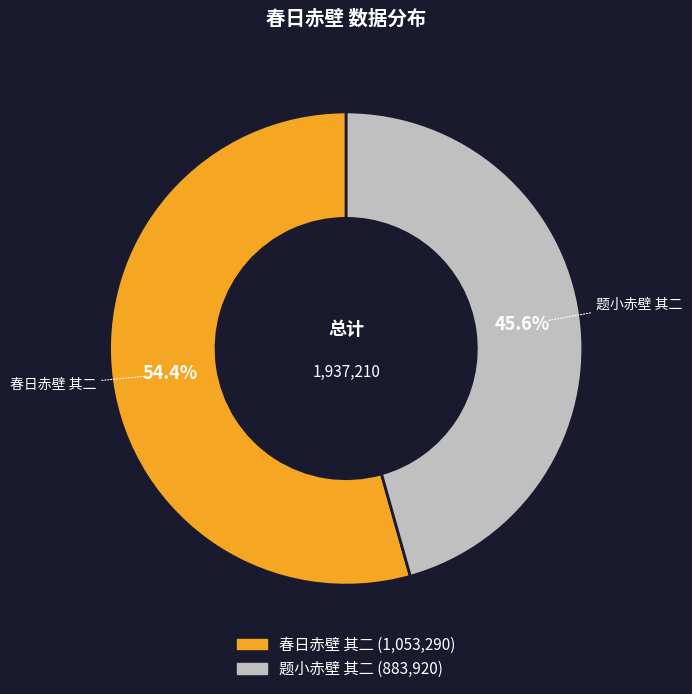

Which category accounts for the majority?

春日赤壁 其二